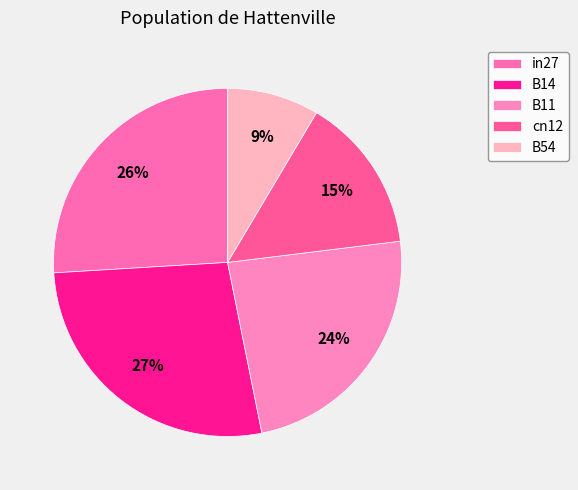

What percentage do in27 and B11 together represent?

49.7%